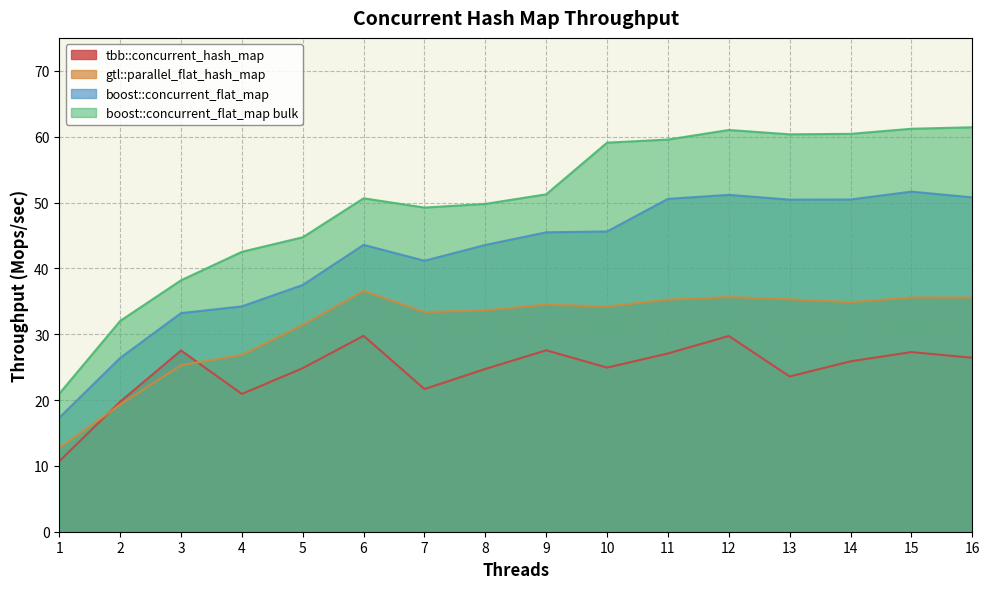

What is the maximum value for boost::concurrent_flat_map bulk?

61.4